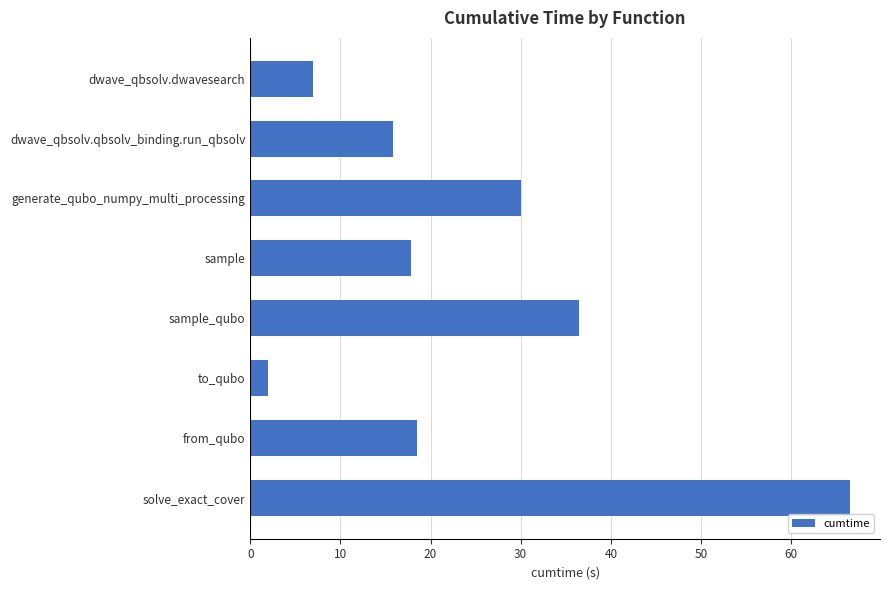

What position from the bottom is sample?

5